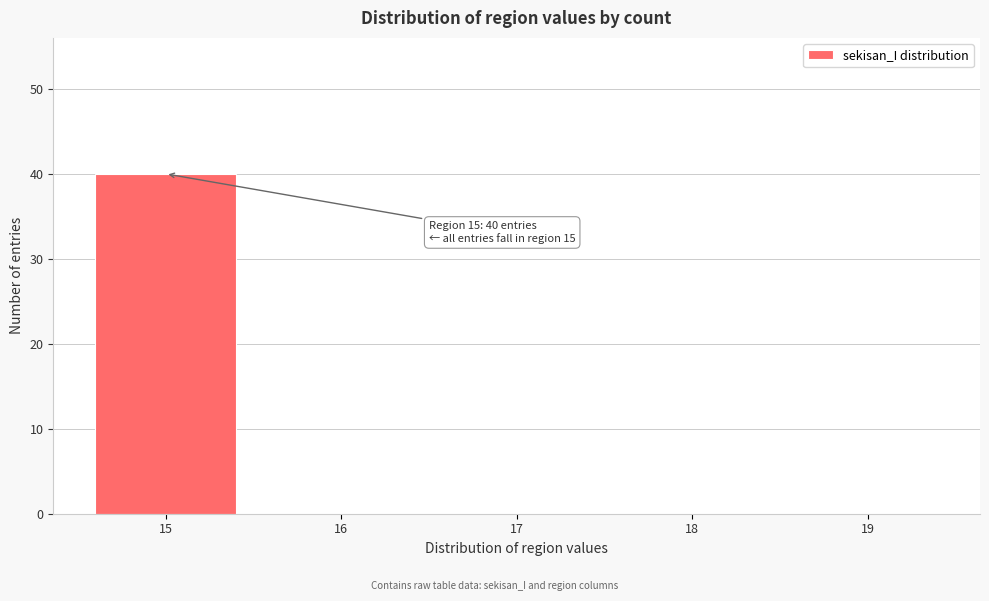

Which range on the x-axis has the tallest bar?

14.5 to 15.5